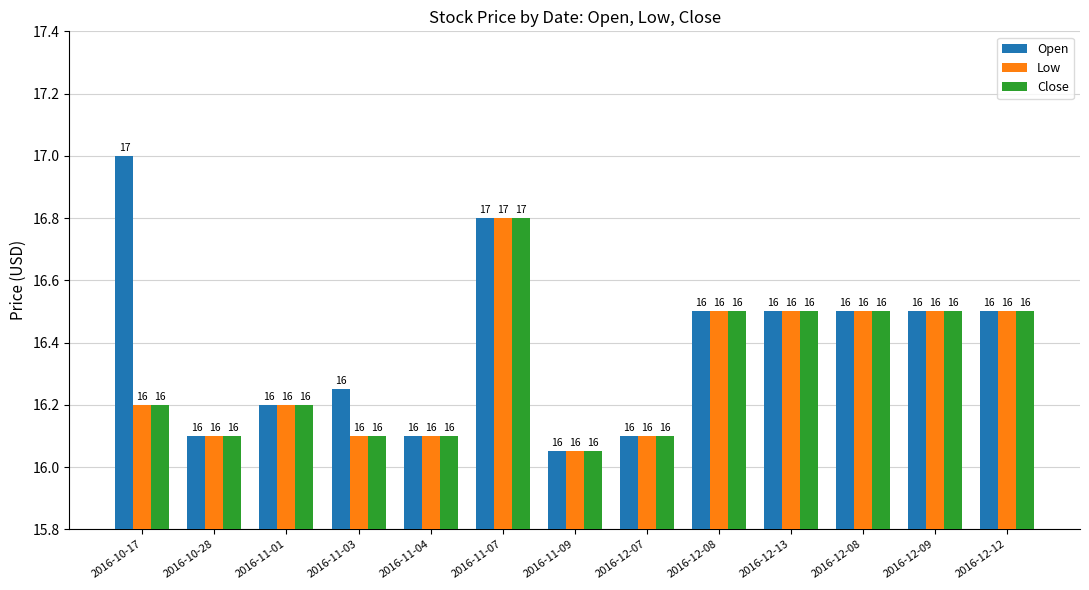

How many groups of bars are there?

13